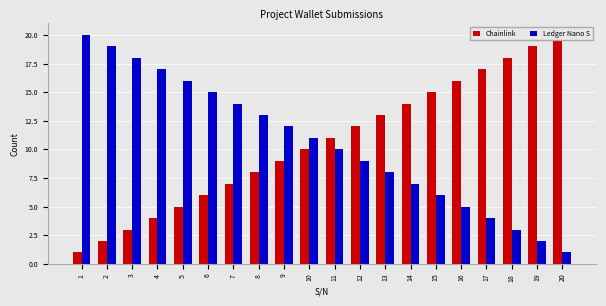

What is the sum of all Chainlink values?

210